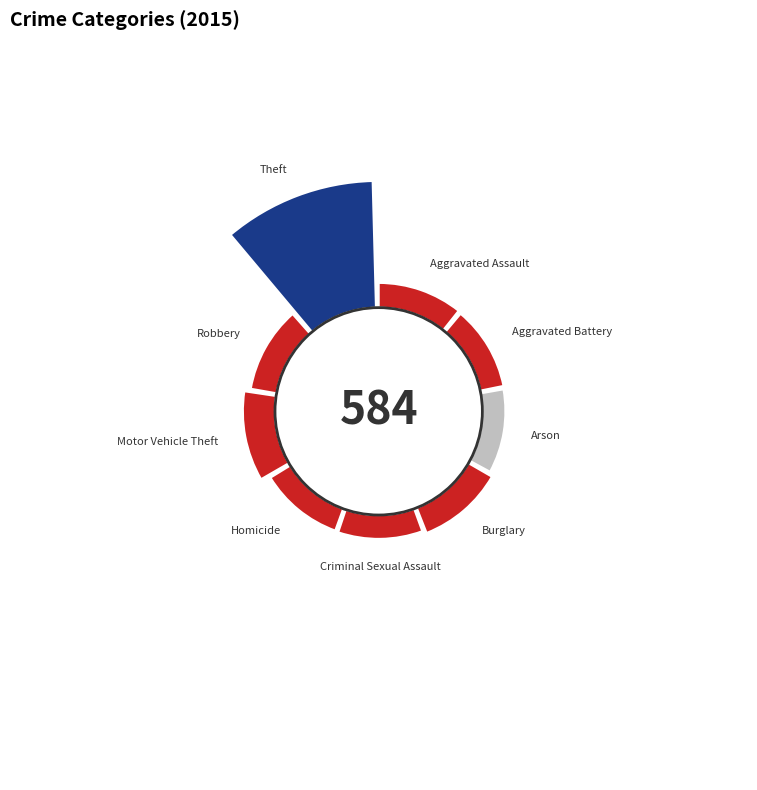

Which category has the biggest portion of the pie?

Theft